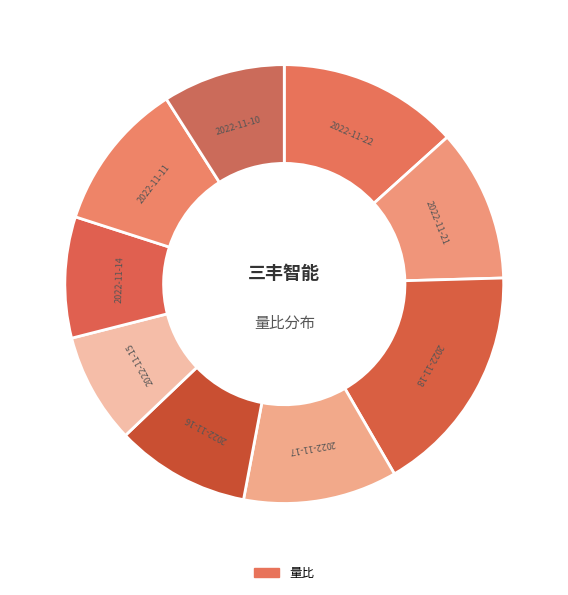

Count the number of slices in the pie.

9